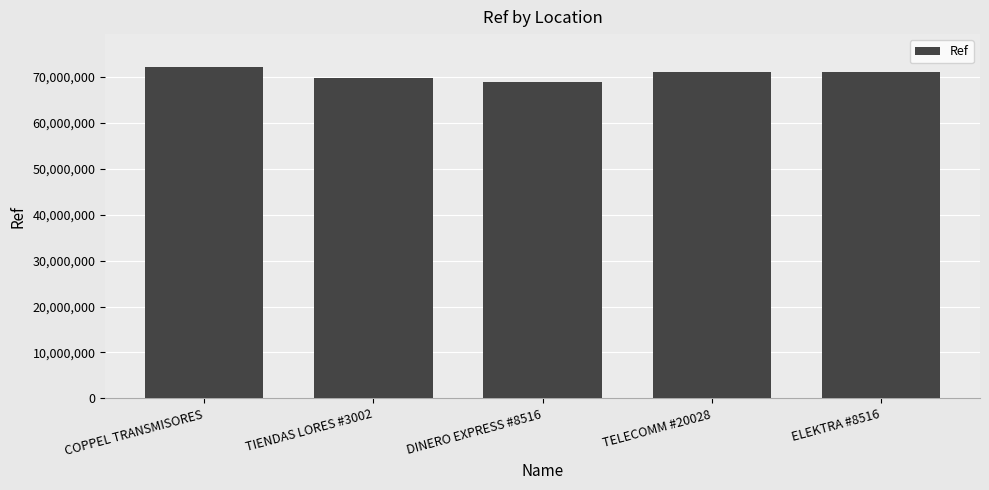

What is the difference between the maximum and minimum values?

3302680